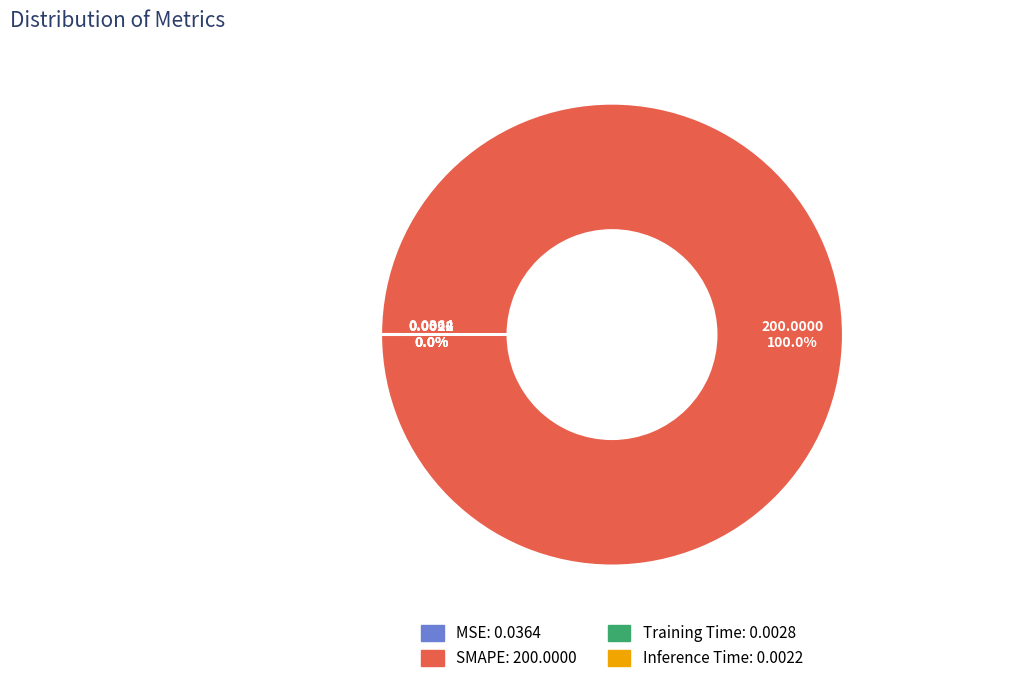

Is there a majority slice in this chart?

Yes